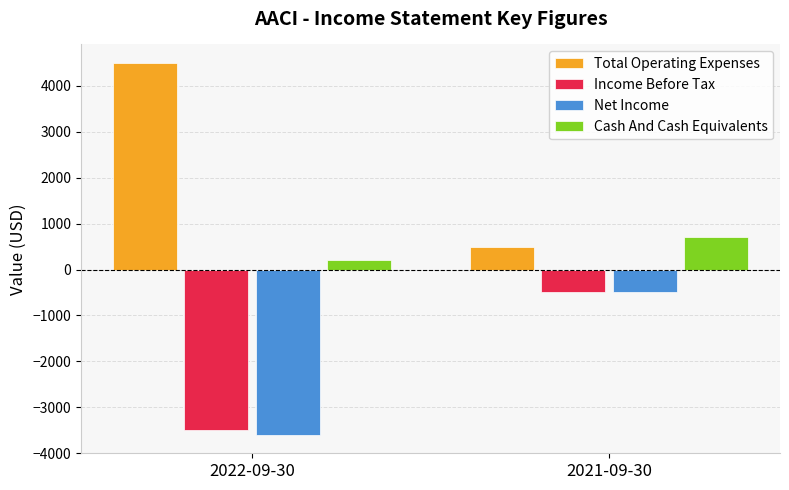

Rank the series at 2022-09-30 from highest to lowest value.

Total Operating Expenses, Cash And Cash Equivalents, Income Before Tax, Net Income